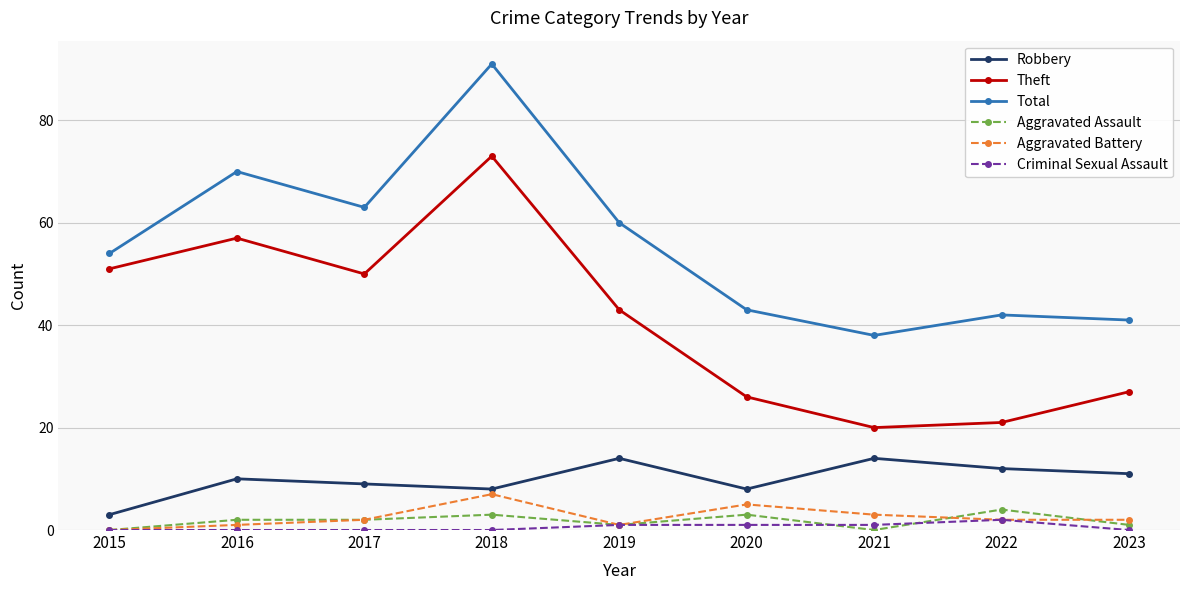

What is the value of the Criminal Sexual Assault point at the 5th from the left?

1